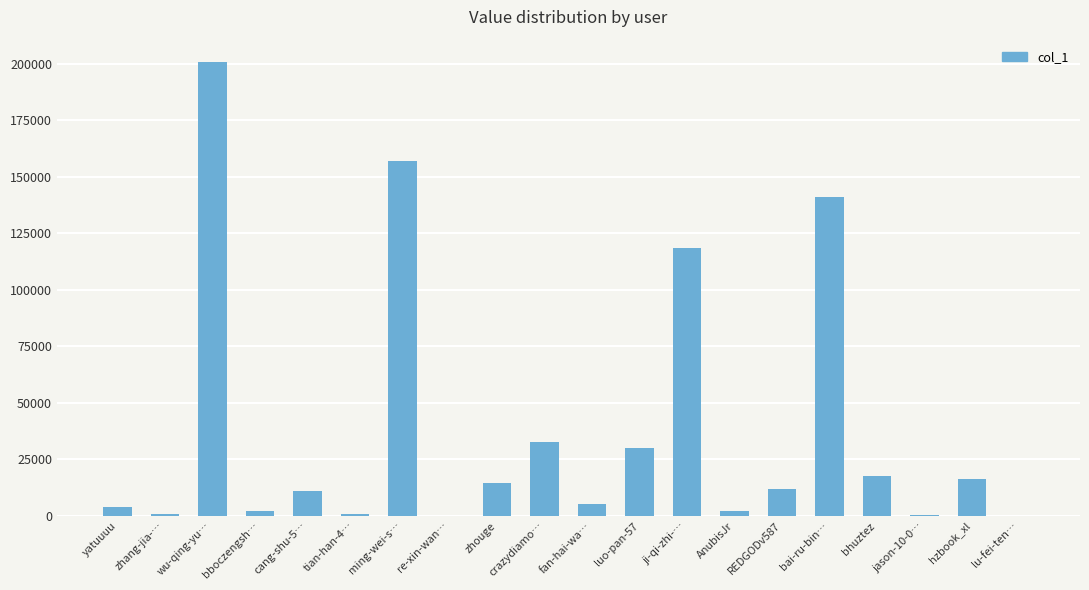

What is the sum of the values at hzbook_xl and ji-qi-zhi-…?

134824